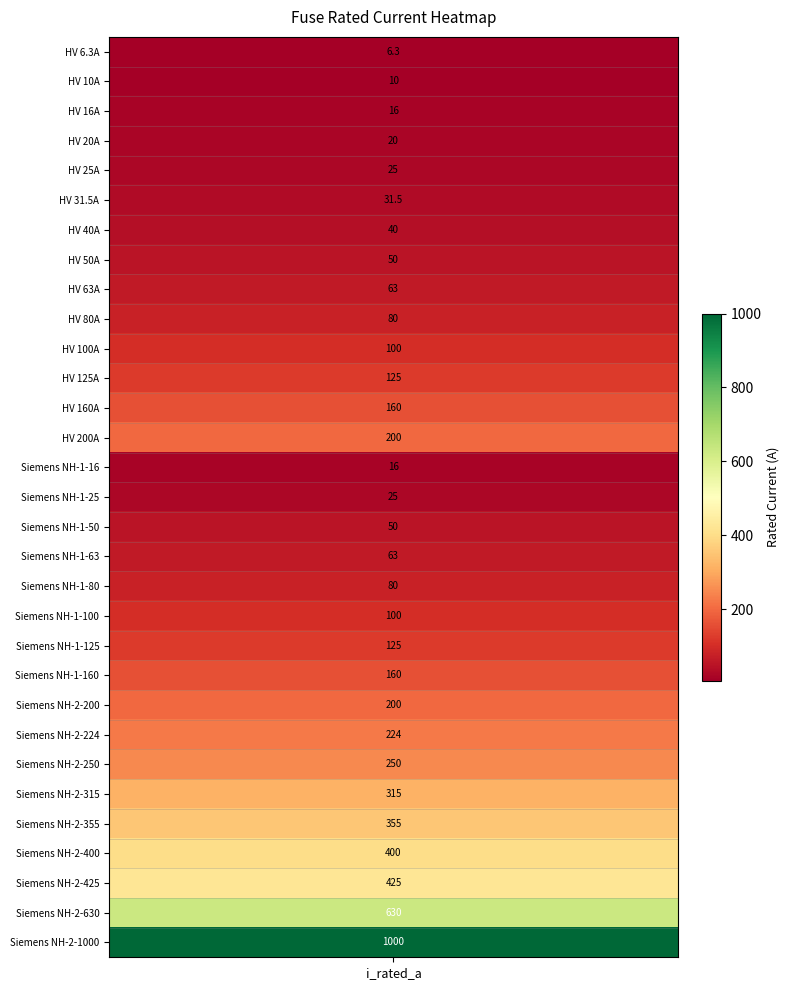

Reading left to right, list all the values displayed in this chart.

i_rated_a=6.3	1=10.0	2=16.0	3=20.0	4=25.0	5=31.5	6=40.0	7=50.0	8=63.0	9=80.0	10=100.0	11=125.0	12=160.0	13=200.0	14=16.0	15=25.0	16=50.0	17=63.0	18=80.0	19=100.0	20=125.0	21=160.0	22=200.0	23=224.0	24=250.0	25=315.0	26=355.0	27=400.0	28=425.0	29=630.0	30=1000.0